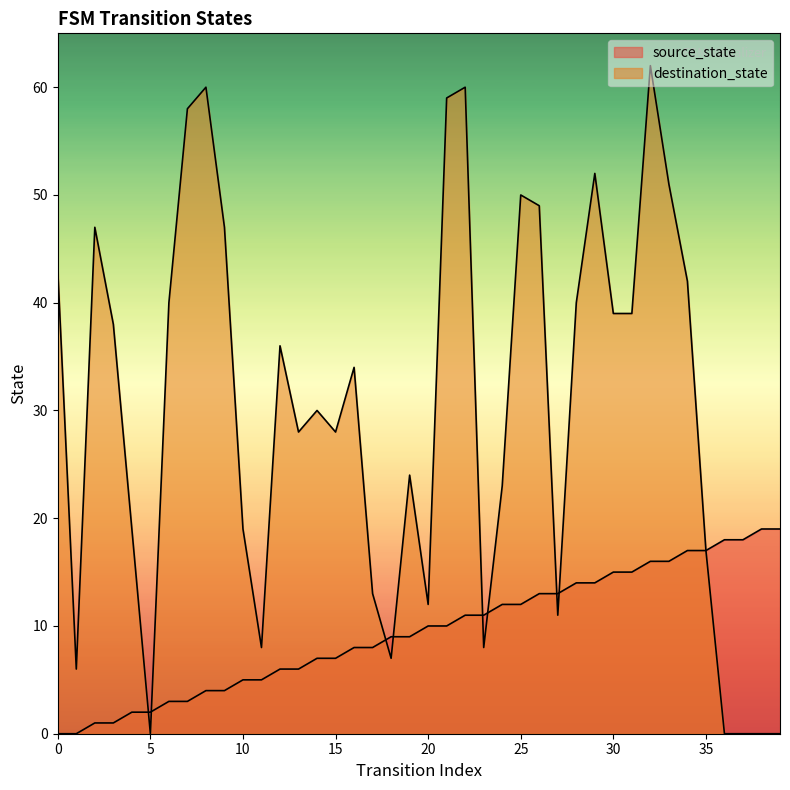

Between 18 and 24, which series saw the biggest shift?

destination_state